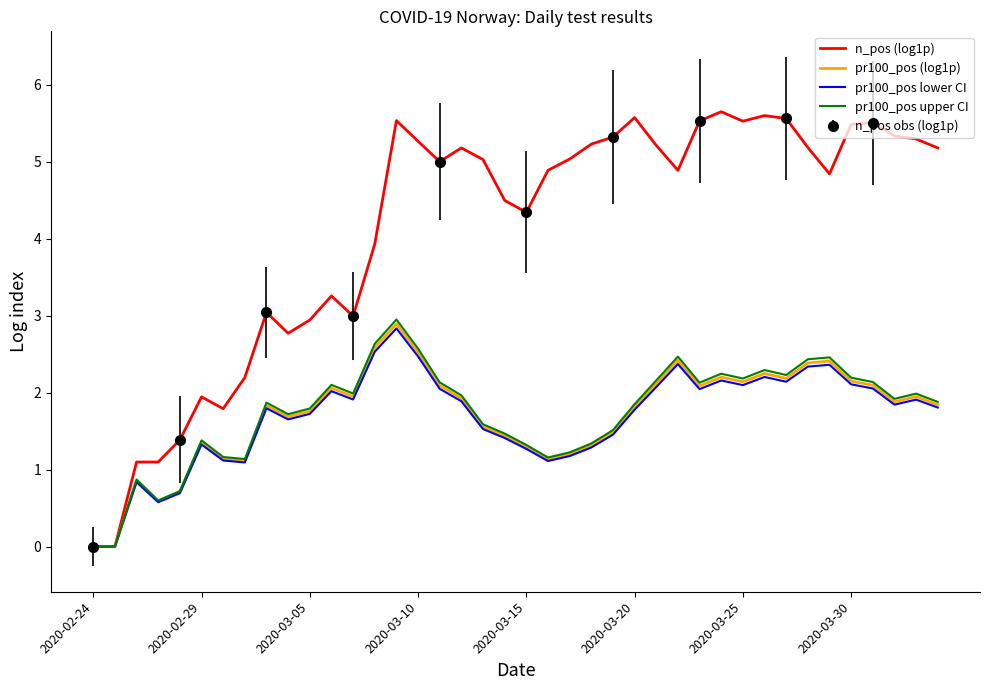

At which label does pr100_pos (log1p) first exceed 1?

2020-02-29